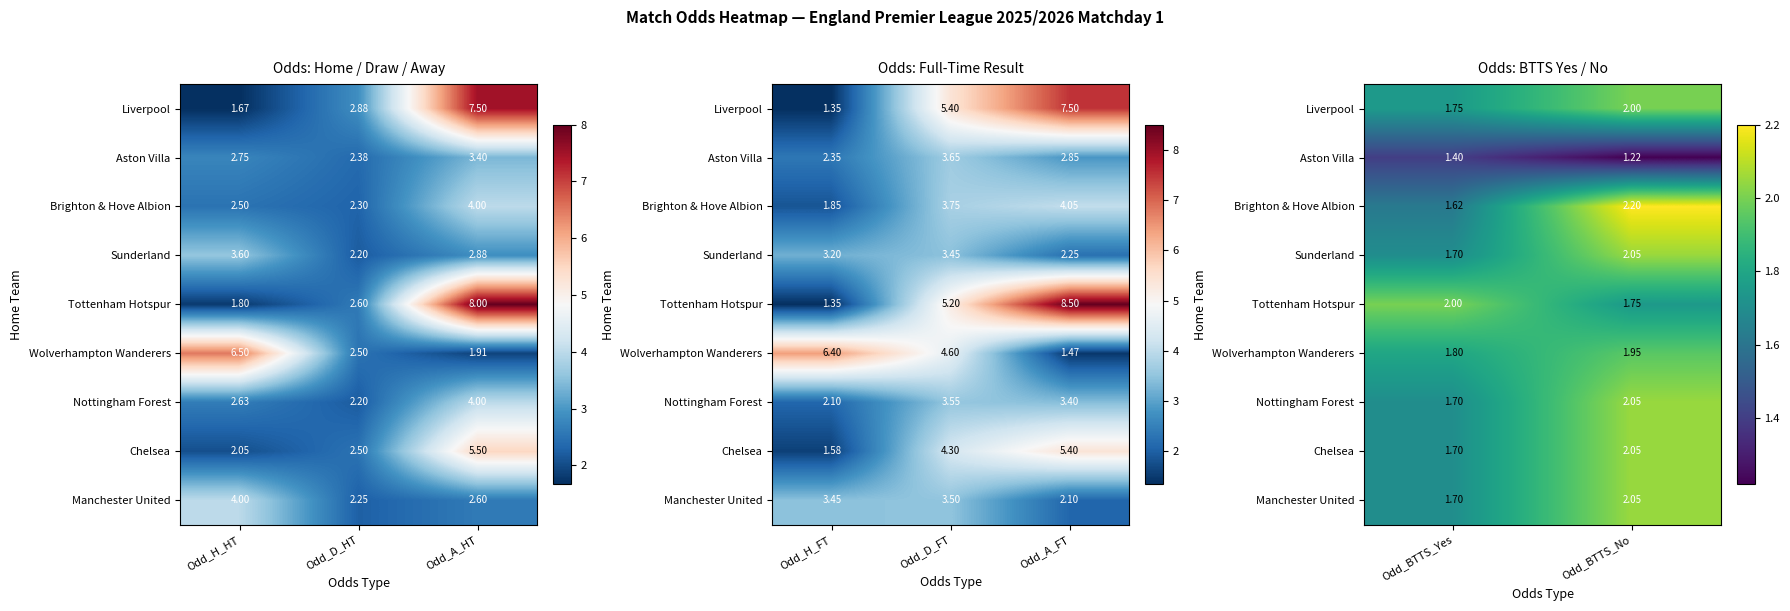

At which label is Chelsea closest to 1?

Odd_BTTS_Yes